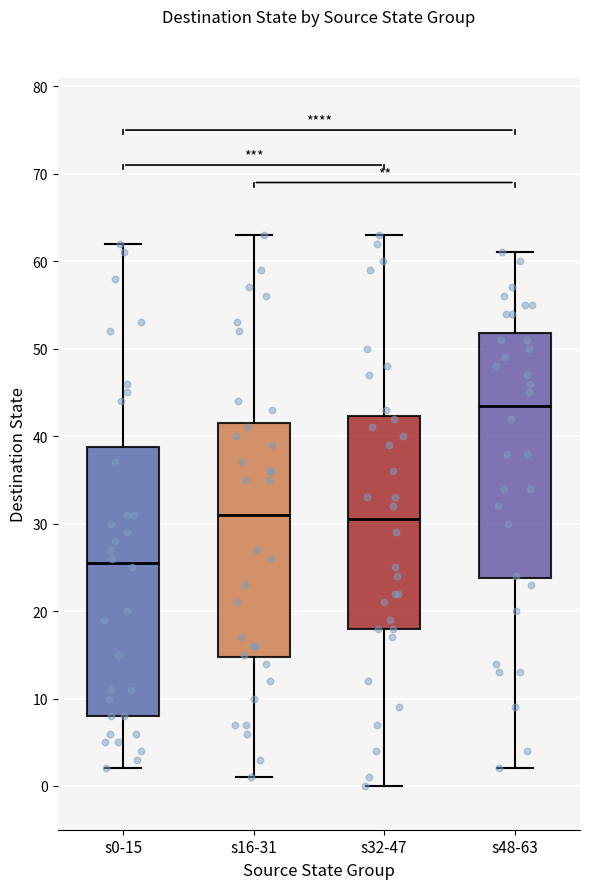

Reading left to right, transcribe this box plot: for each box, give where its median line is, the range the box spans, and where its two whiskers end, as read against the y-axis. The values are not printed on the chart, so give them approximately, as read against the axis.

s0-15: median 26, box 8 to 39, whiskers 2 to 62
s16-31: median 31, box 15 to 42, whiskers 1 to 63
s32-47: median 31, box 18 to 42, whiskers 0 to 63
s48-63: median 44, box 24 to 52, whiskers 2 to 61